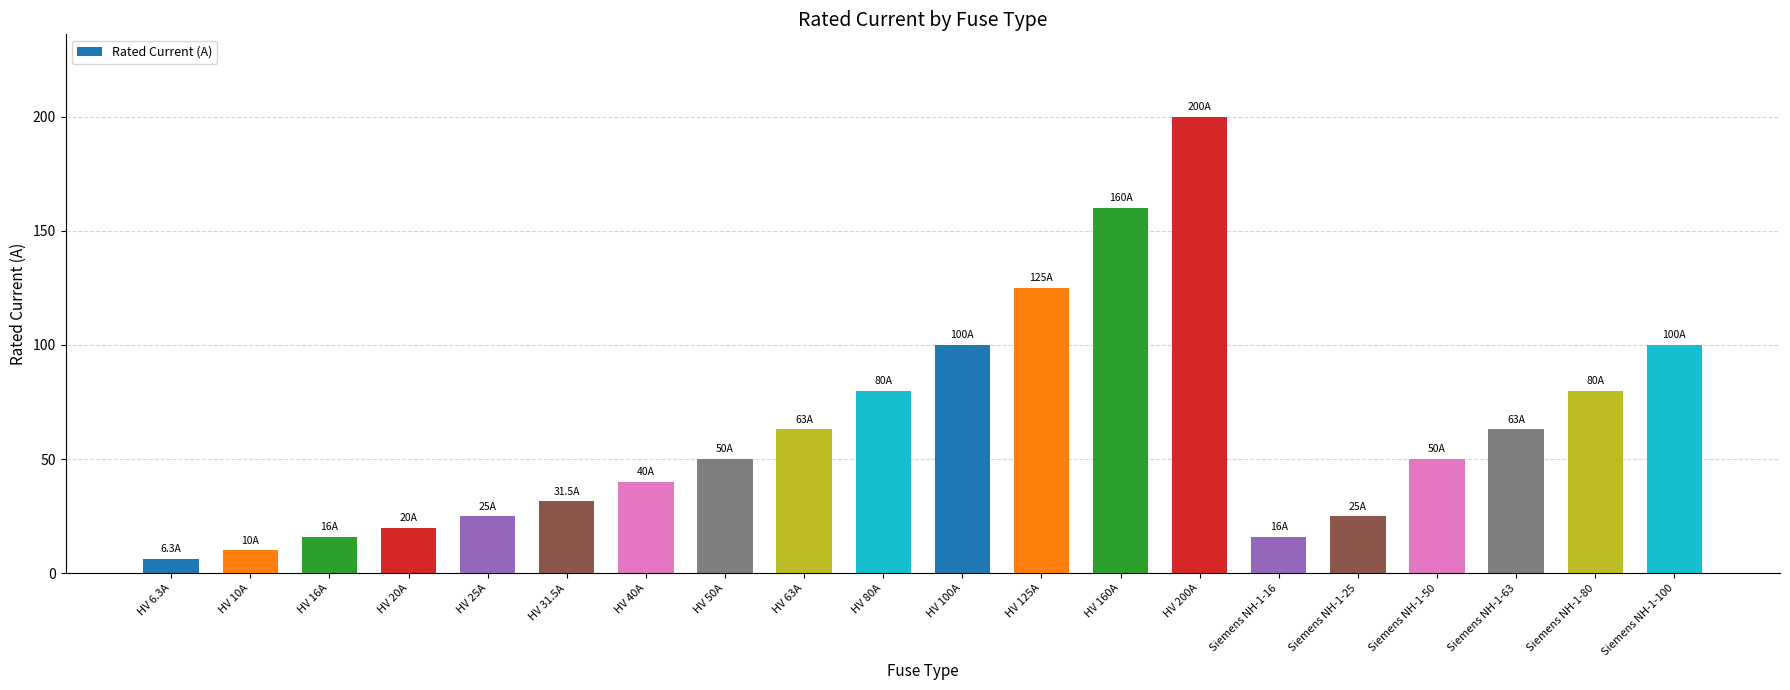

The chart shows a value of 52.5 at Siemens NH-1-100. True or false?

False